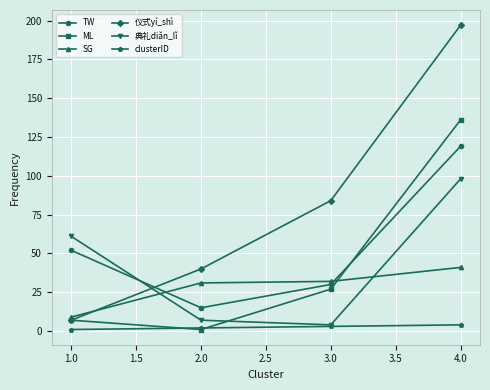

Which series has the largest total across all categories?

仪式yí_shì